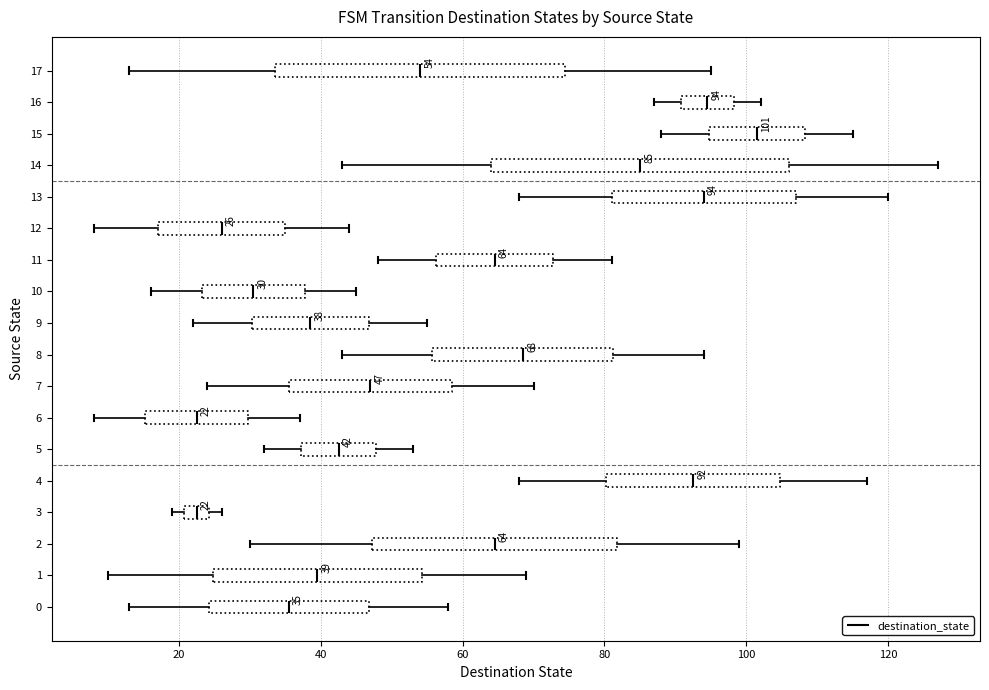

Which box has the furthest to the right median line?

15